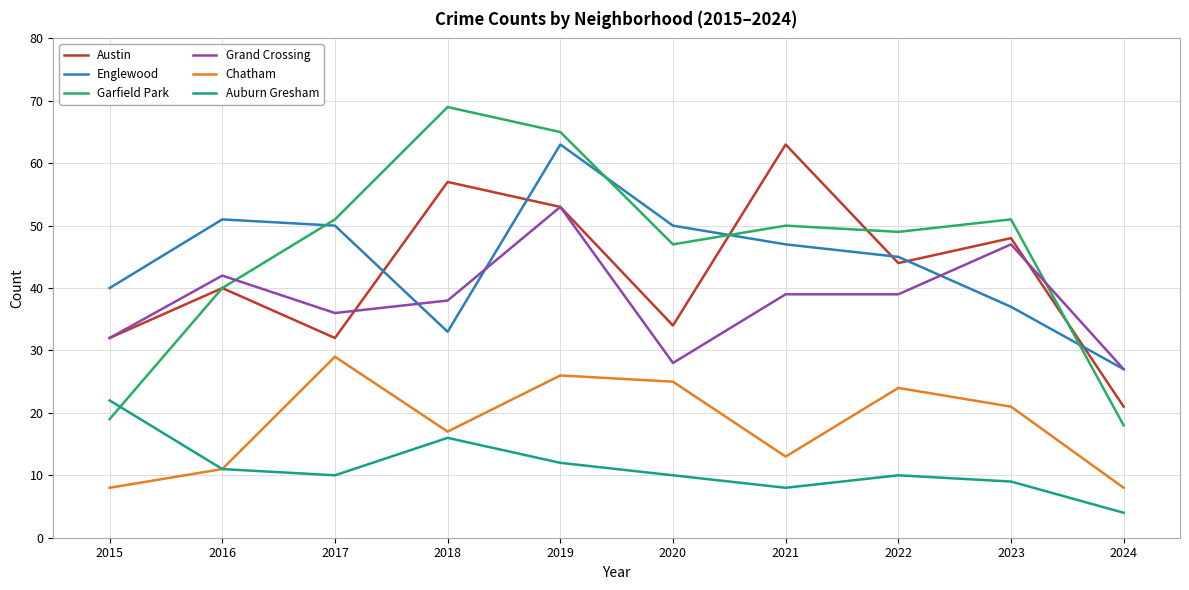

What is the approximate value of Grand Crossing at 2024, to the nearest 10?

30